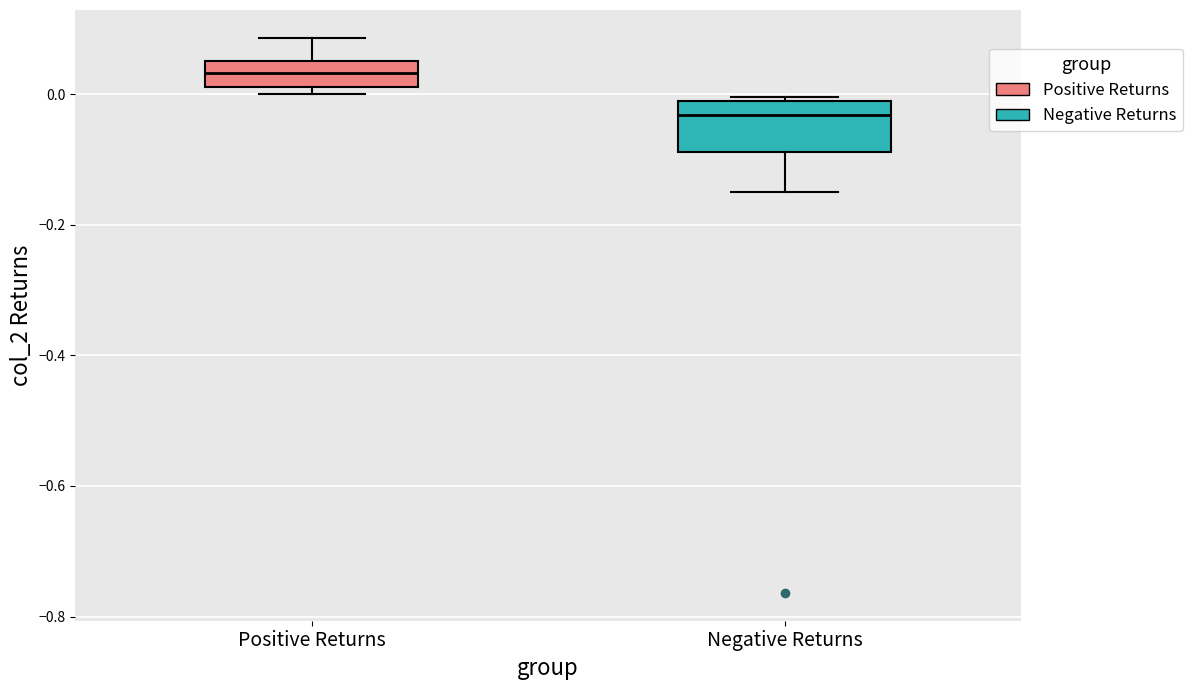

Which box's median line is the highest?

Positive Returns